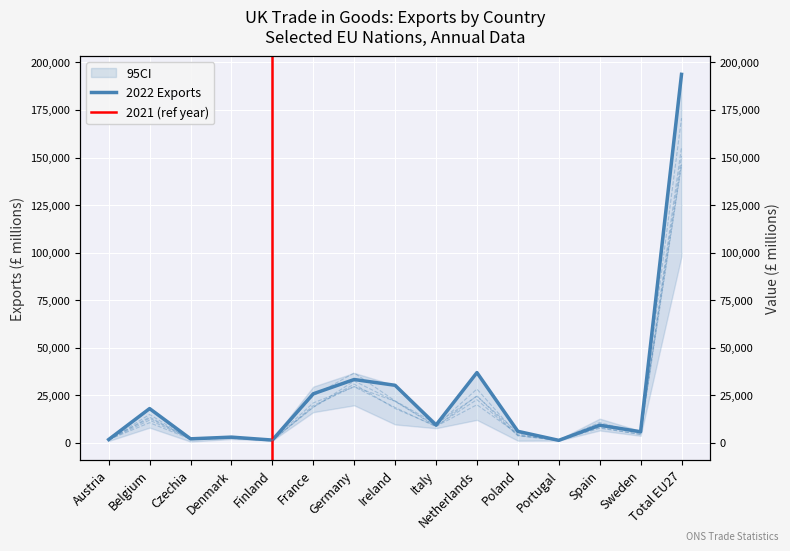

What is the difference between the 2013 values at Finland and Sweden?

4217